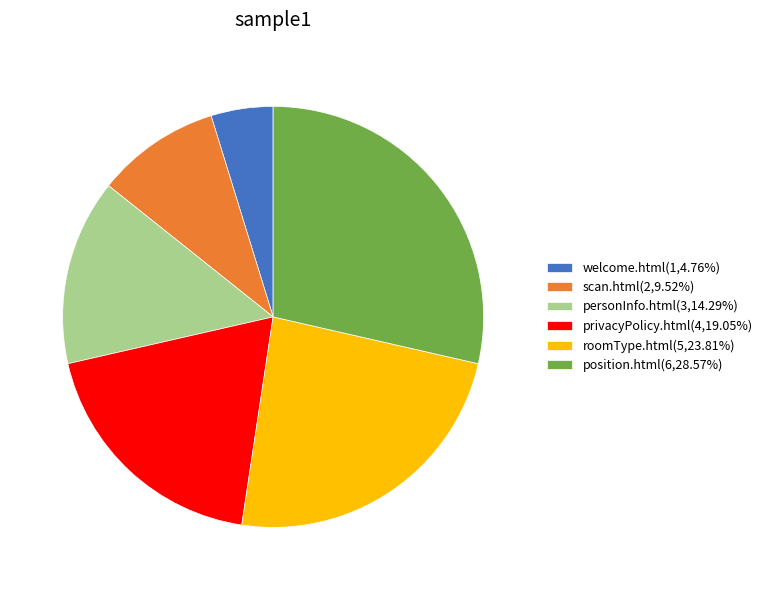

Combined, do position.html(6,28.57%) and welcome.html(1,4.76%) account for over 50%?

No